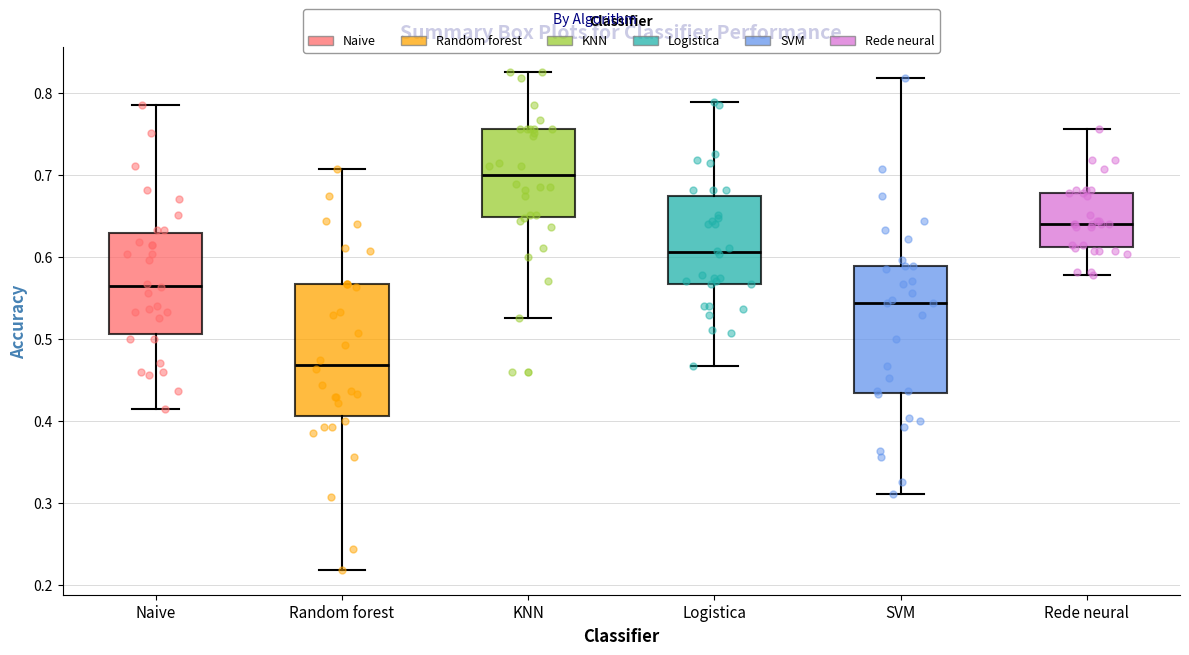

Where is the lower edge of the box for Random forest on the y-axis? The values are not printed on the chart, so give them approximately, as read against the axis.

0.41